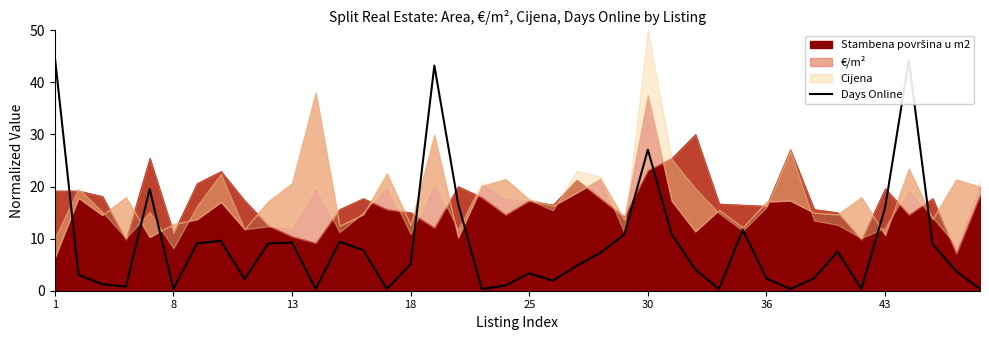

What is the highest value of the Days Online series?

45.0